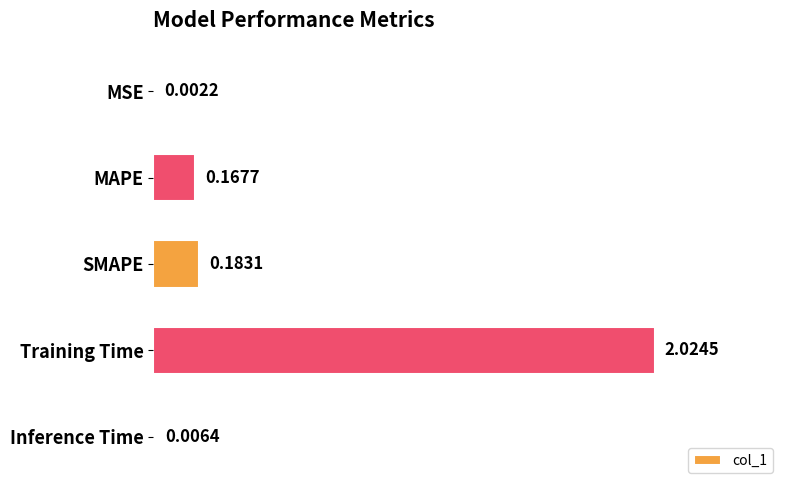

What is the sum of all values?

2.4